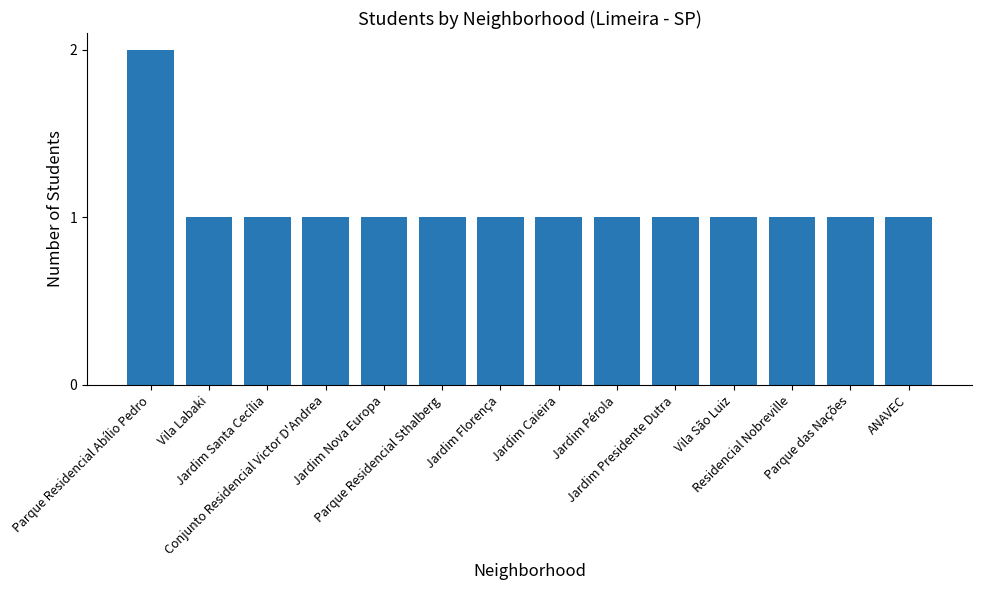

Reading left to right, list all the values displayed in this chart.

2	1	1	1	1	1	1	1	1	1	1	1	1	1